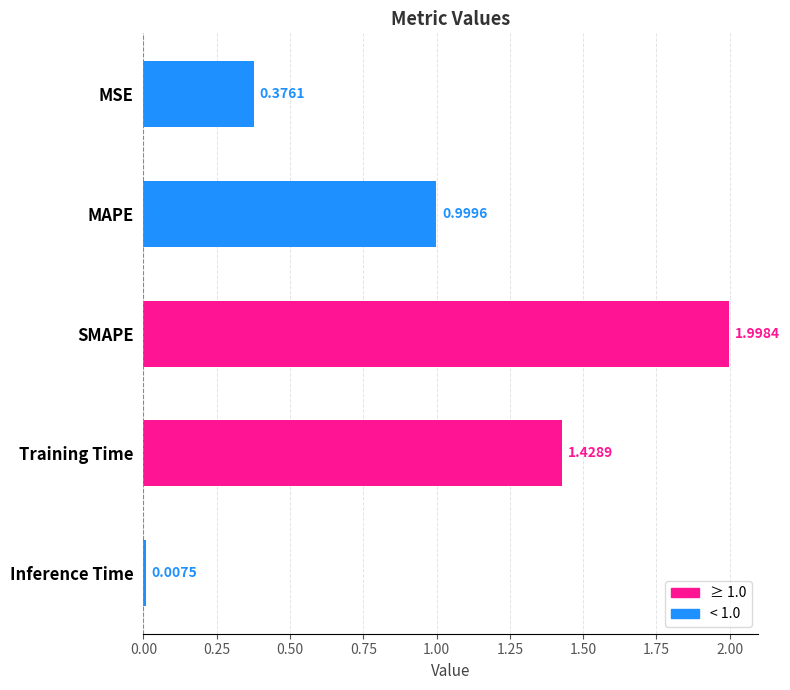

Rank the categories by value from lowest to highest.

Inference Time, MSE, MAPE, Training Time, SMAPE